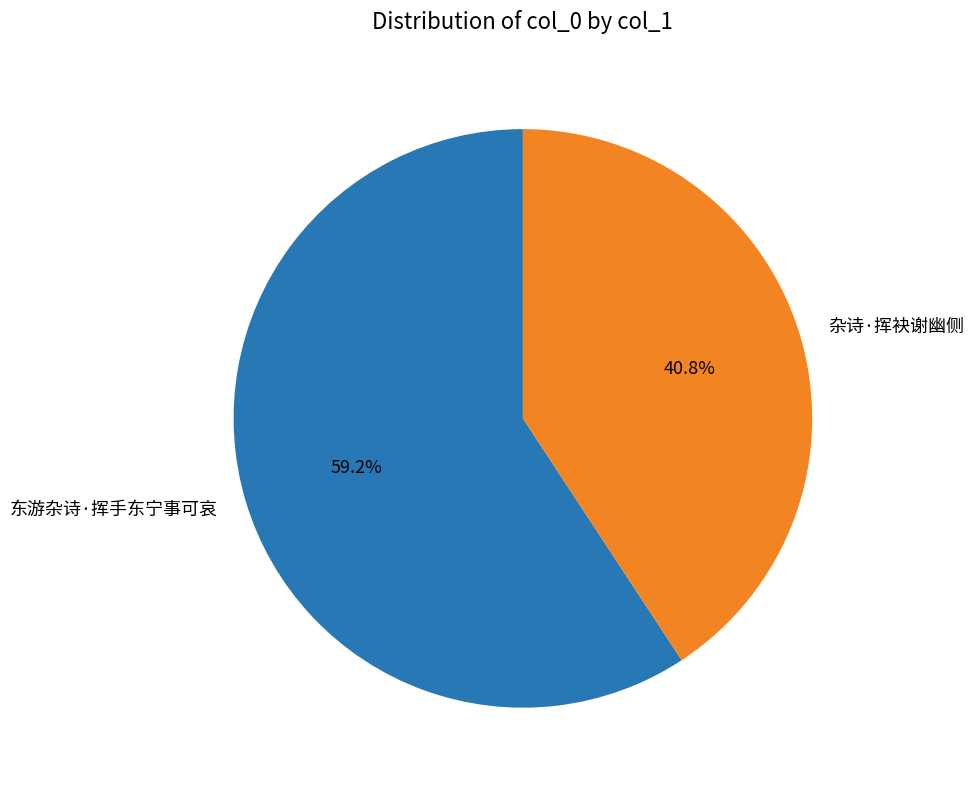

Is it true that 杂诗·挥袂谢幽侧 is 41% of the pie?

True